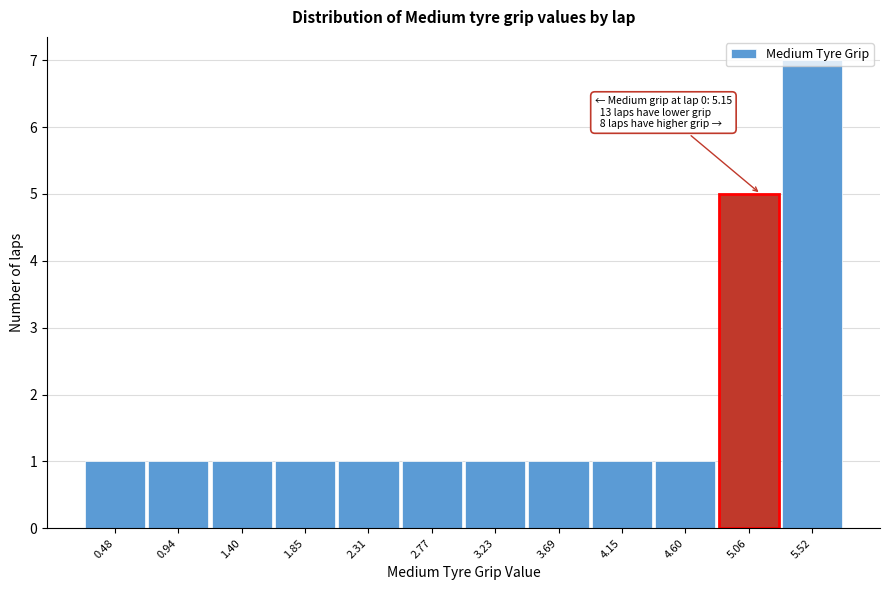

Which range on the x-axis has the tallest bar?

5.30 to 5.75